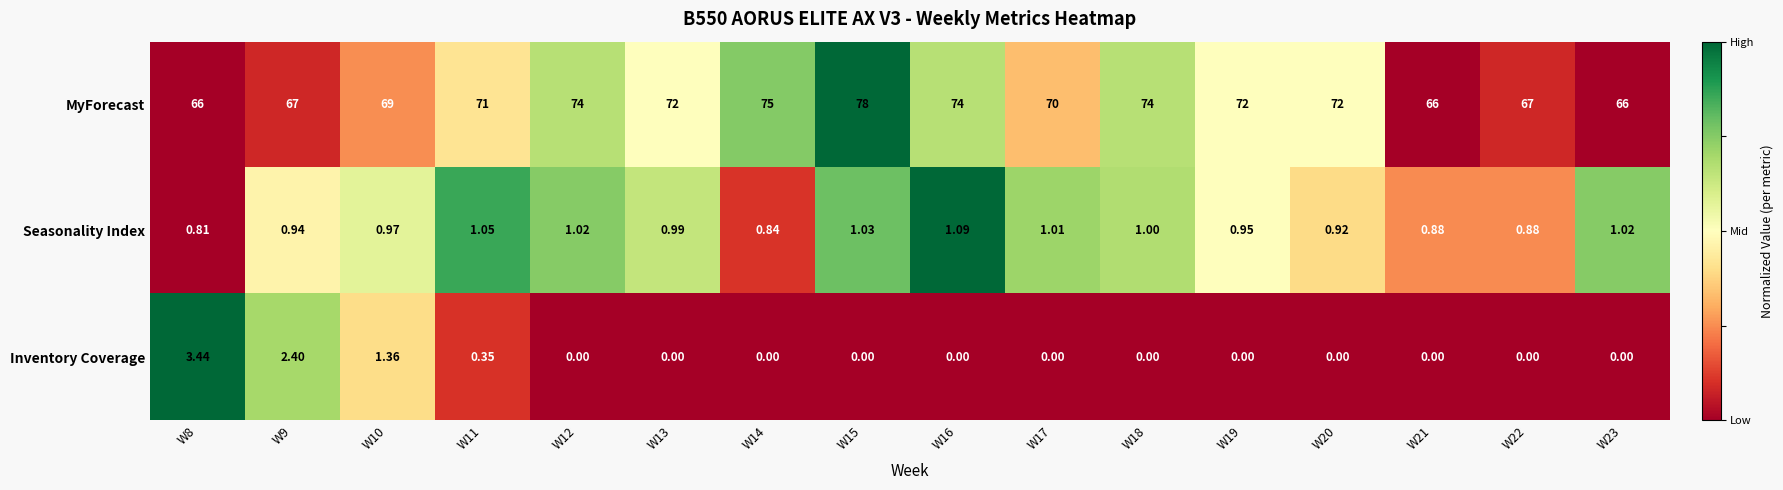

What is the total value across all series at W22?

67.9